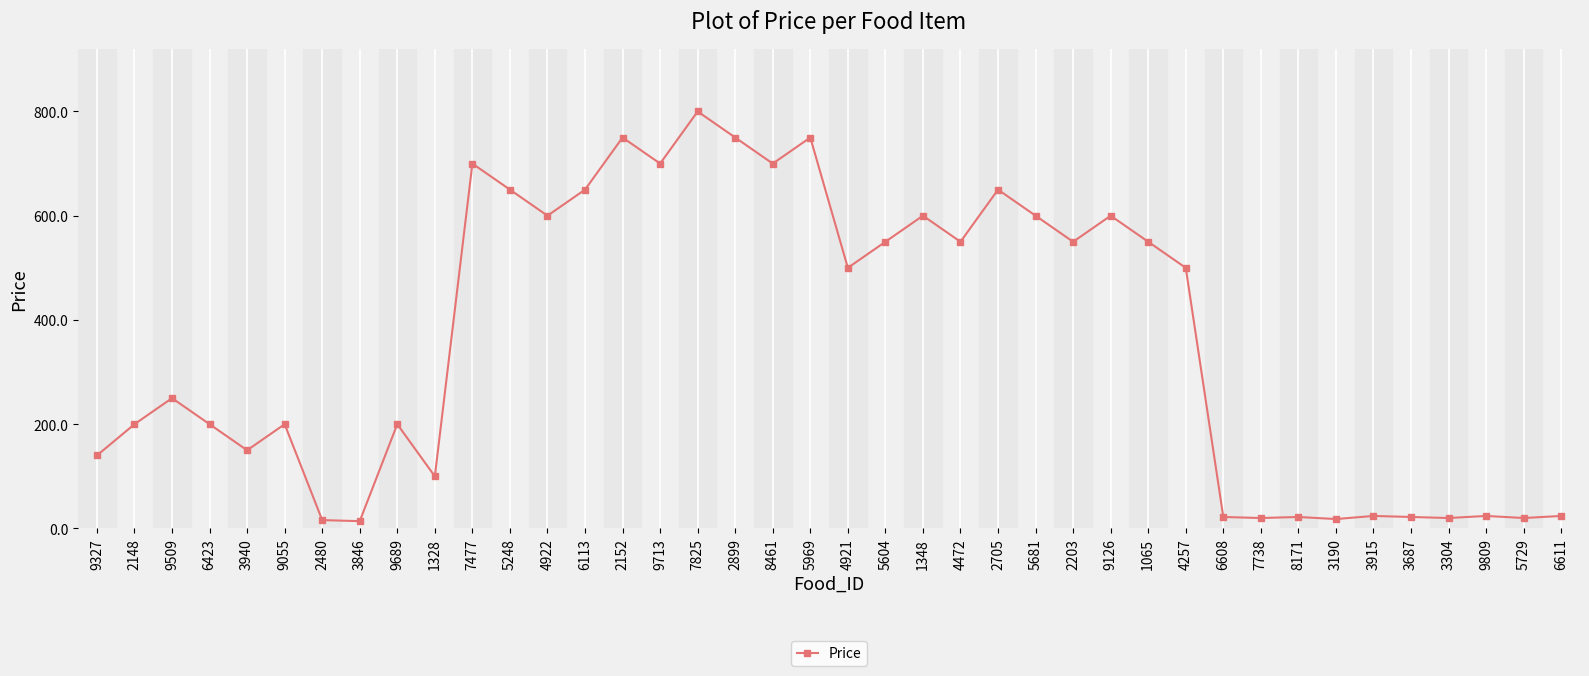

The value at 9327 is 185. True or false?

False